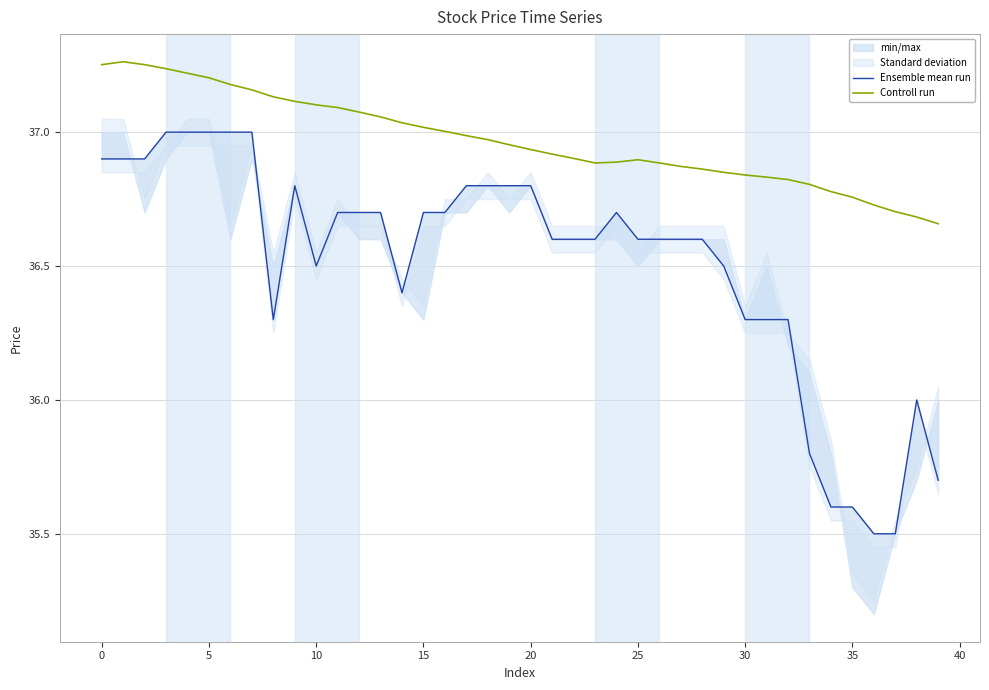

True or false: Ensemble mean run and Controll run cross at least once.

False